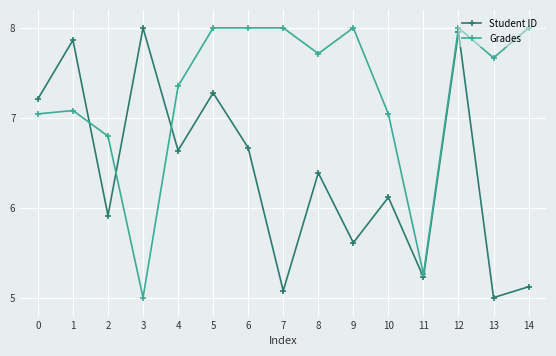

What is the sum of all Student ID values?

96.1